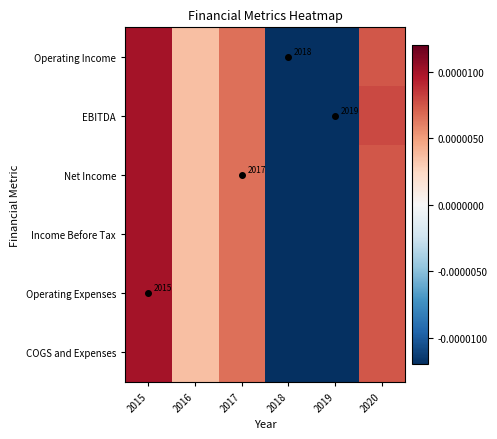

Which has a higher value, 2015 or 2017?

2015